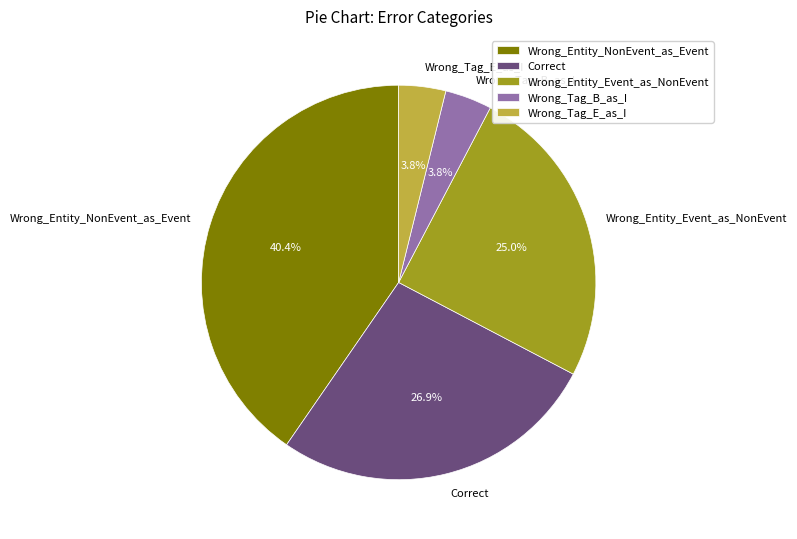

Is Wrong_Entity_NonEvent_as_Event the majority of the pie?

No